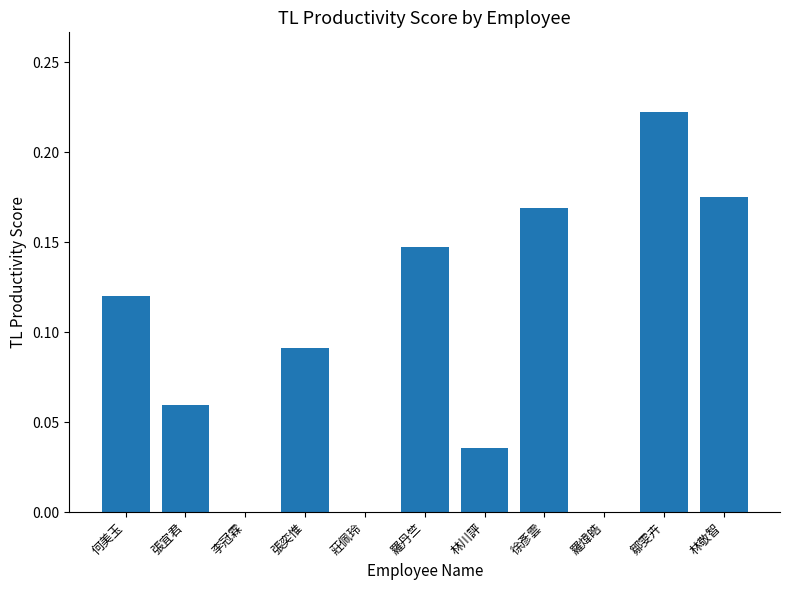

What is the sum of all values?

1.0